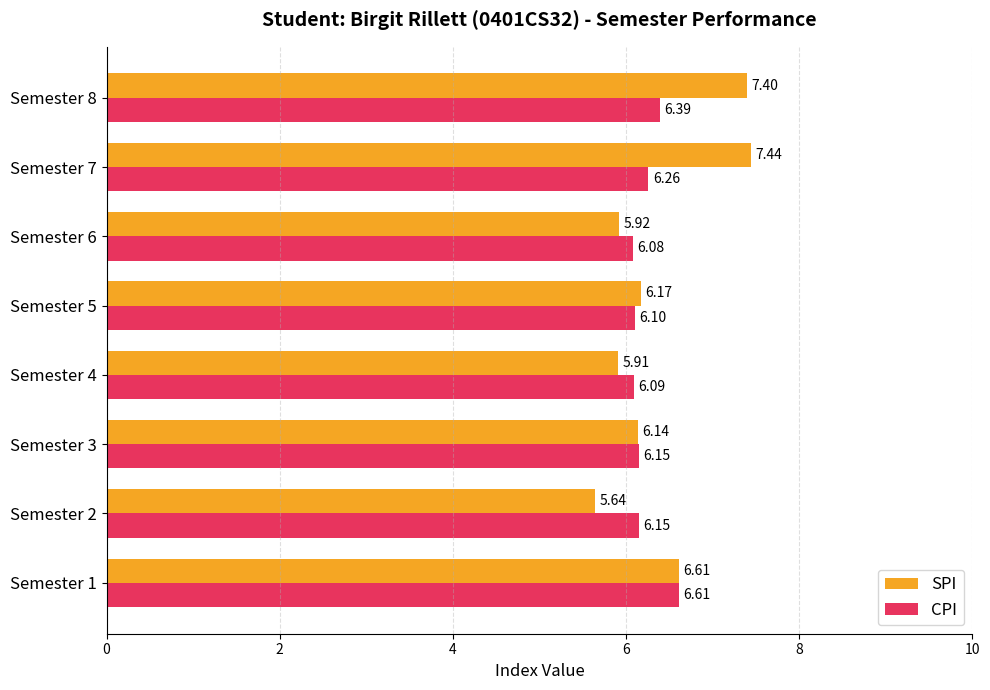

Which series has the largest range (max minus min)?

SPI